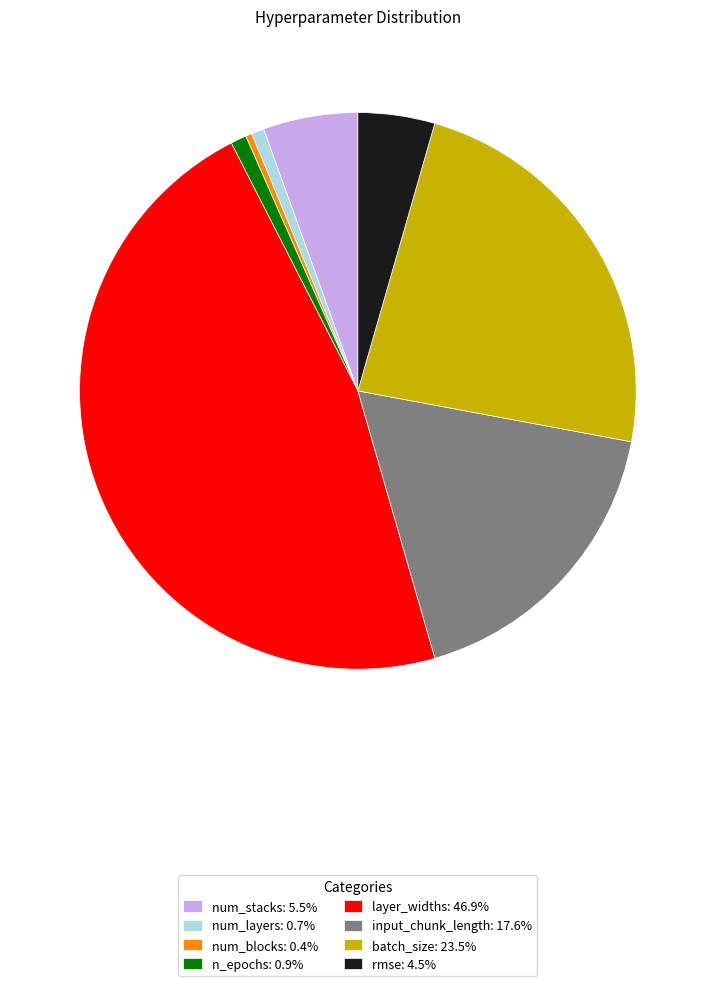

Do input_chunk_length: 17.6% and rmse: 4.5% together represent more than half of the pie?

No